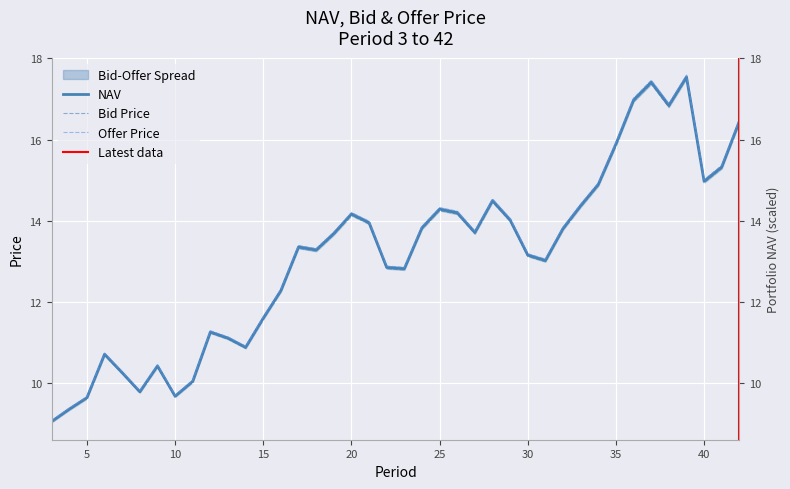

Which series changed the most between 31 and 39?

Offer Price